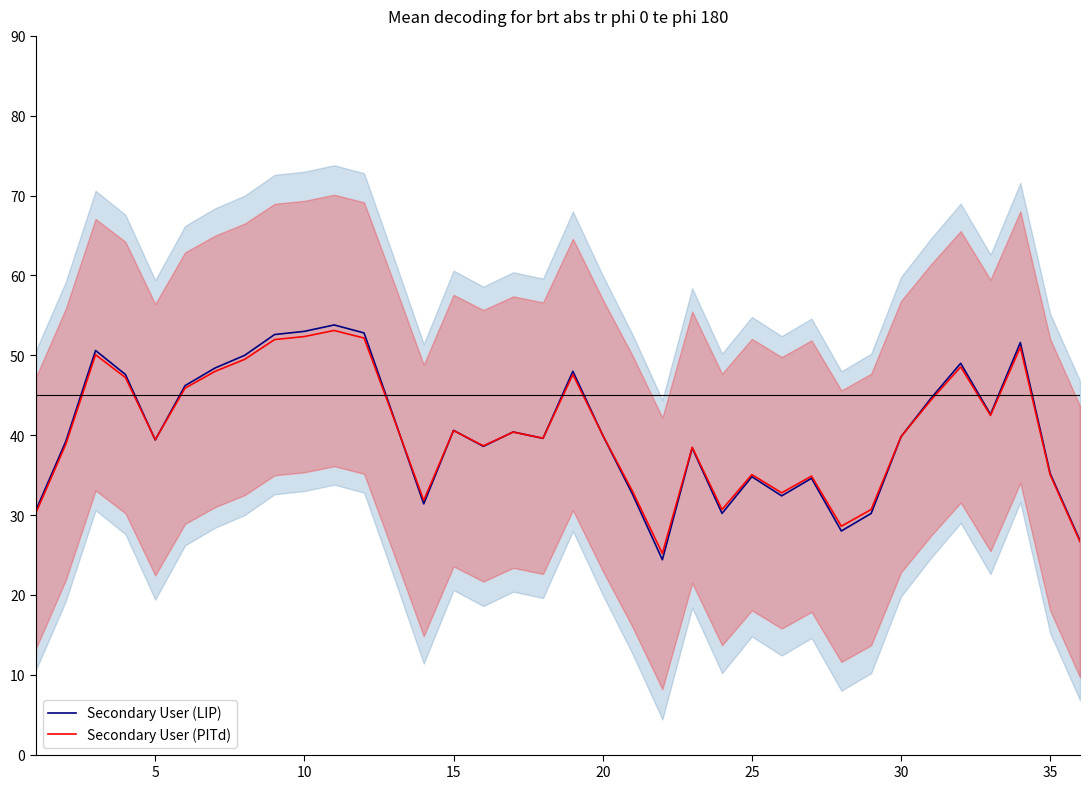

What is the minimum value for Secondary User (PITd)?

25.2